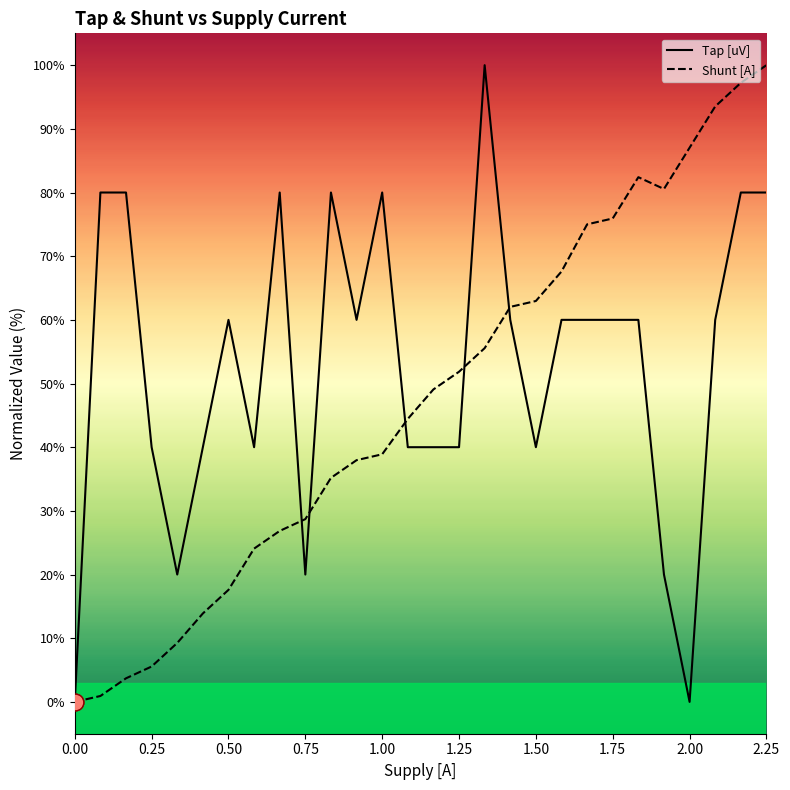

Does the chart have visible grid lines?

No